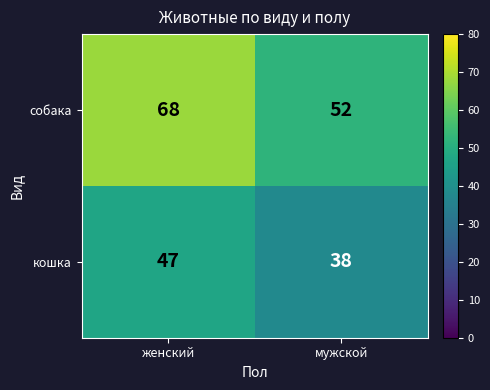

What is the difference between the highest and lowest values at мужской?

14